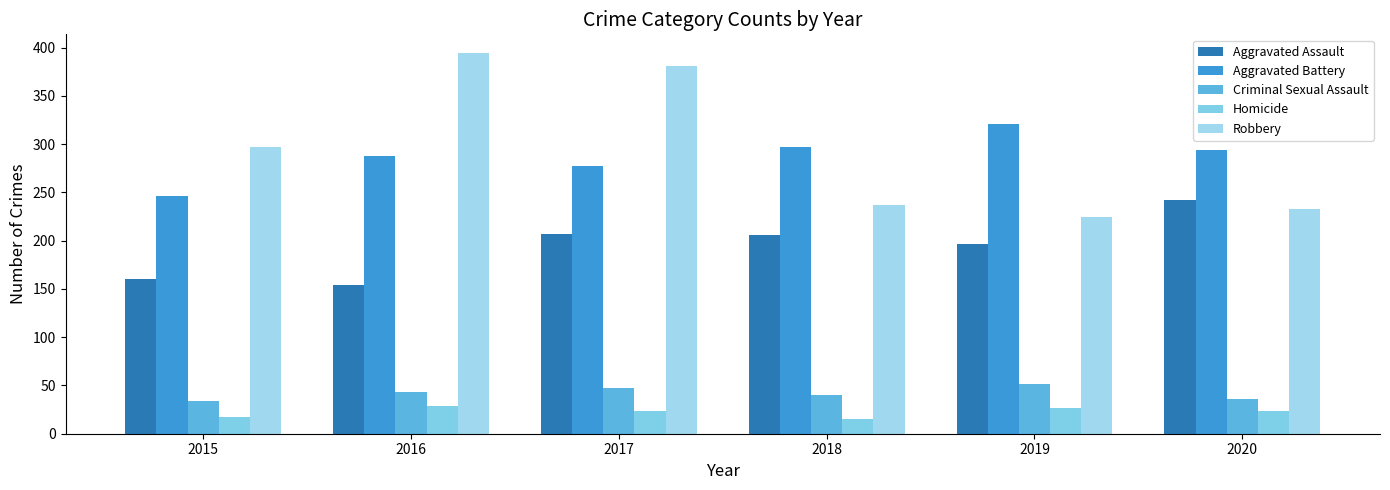

Where is Aggravated Battery nearest to the value 283?

2016